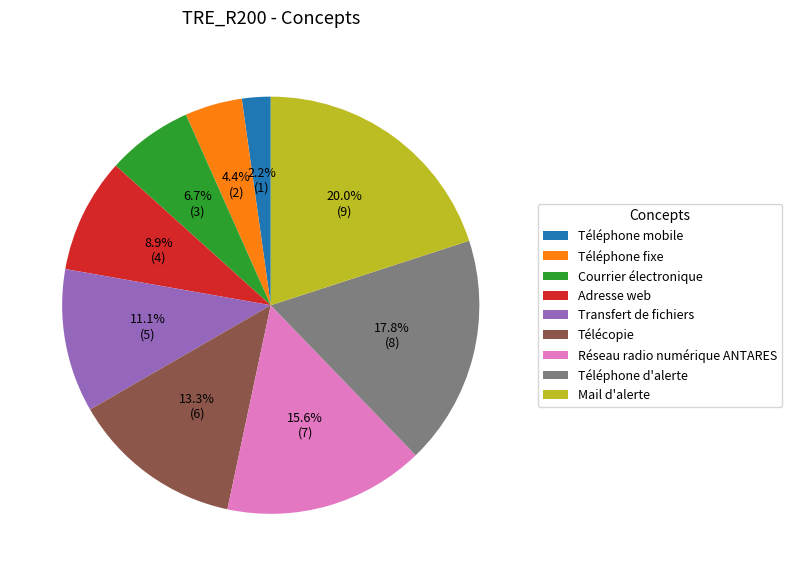

Approximately how many times larger is the value at Réseau radio numérique ANTARES compared to Mail d'alerte?

0.8